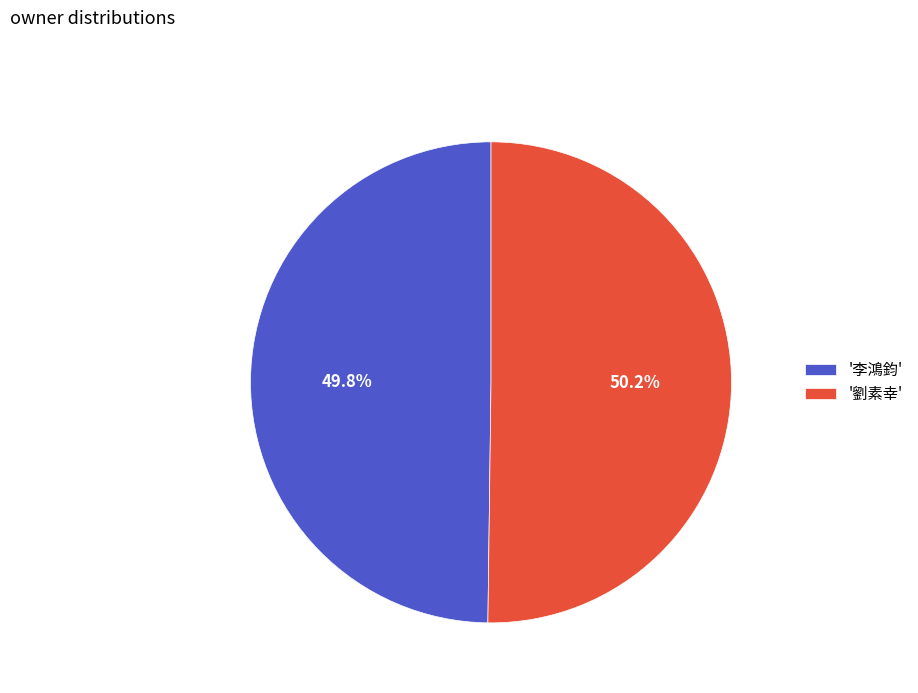

What portion of the pie excludes '劉素幸'?

49.8%